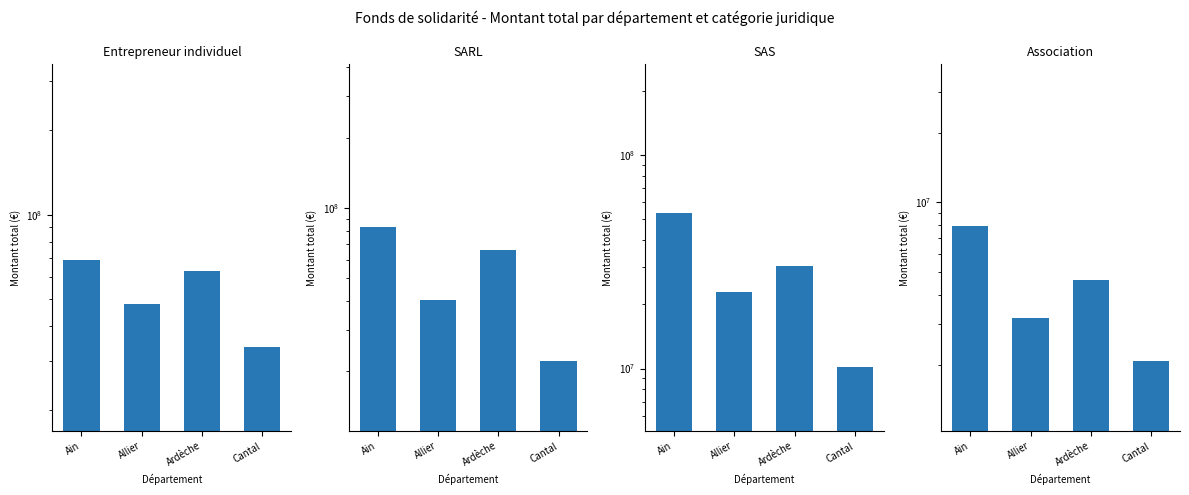

What is the difference between the maximum and minimum values in the Association series?

5840492